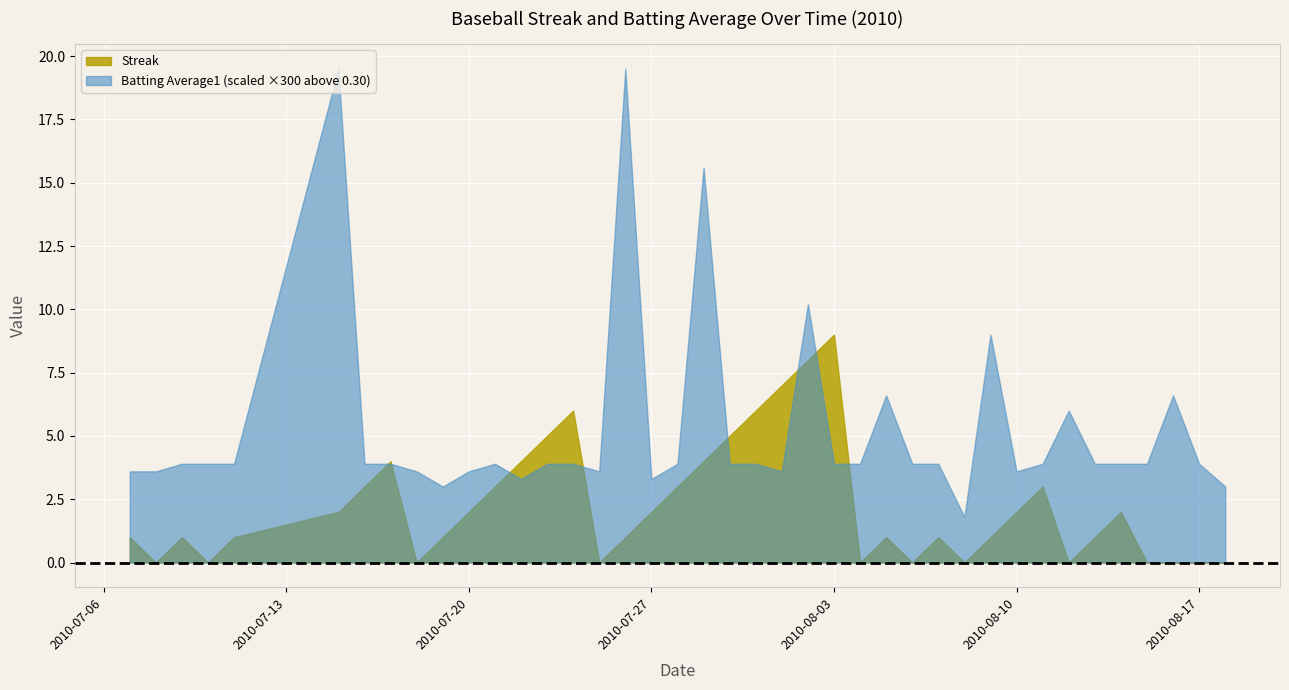

Is it true that Streak equals 2.6 at 2010-08-03?

False